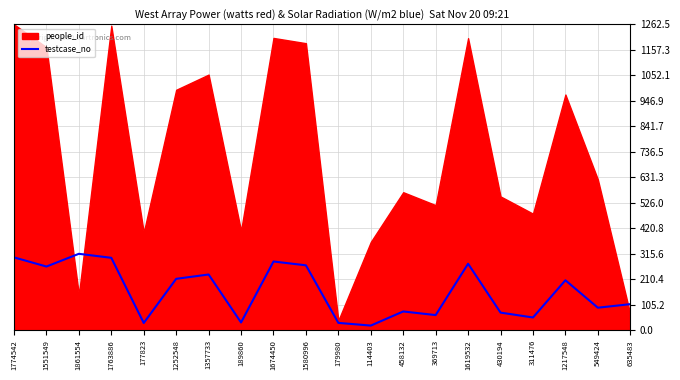

Reading left to right, transcribe all the data shown in this chart.

1774542=300.8	1551549=263.0	1861554=315.6	1763886=299.0	177823=30.1	1252548=212.4	1357733=230.2	189860=32.2	1674450=283.9	1580996=268.0	179980=30.5	114403=19.4	458132=77.7	369713=62.7	1619532=274.6	430194=72.9	311476=52.8	1217548=206.4	549424=93.1	635483=107.7